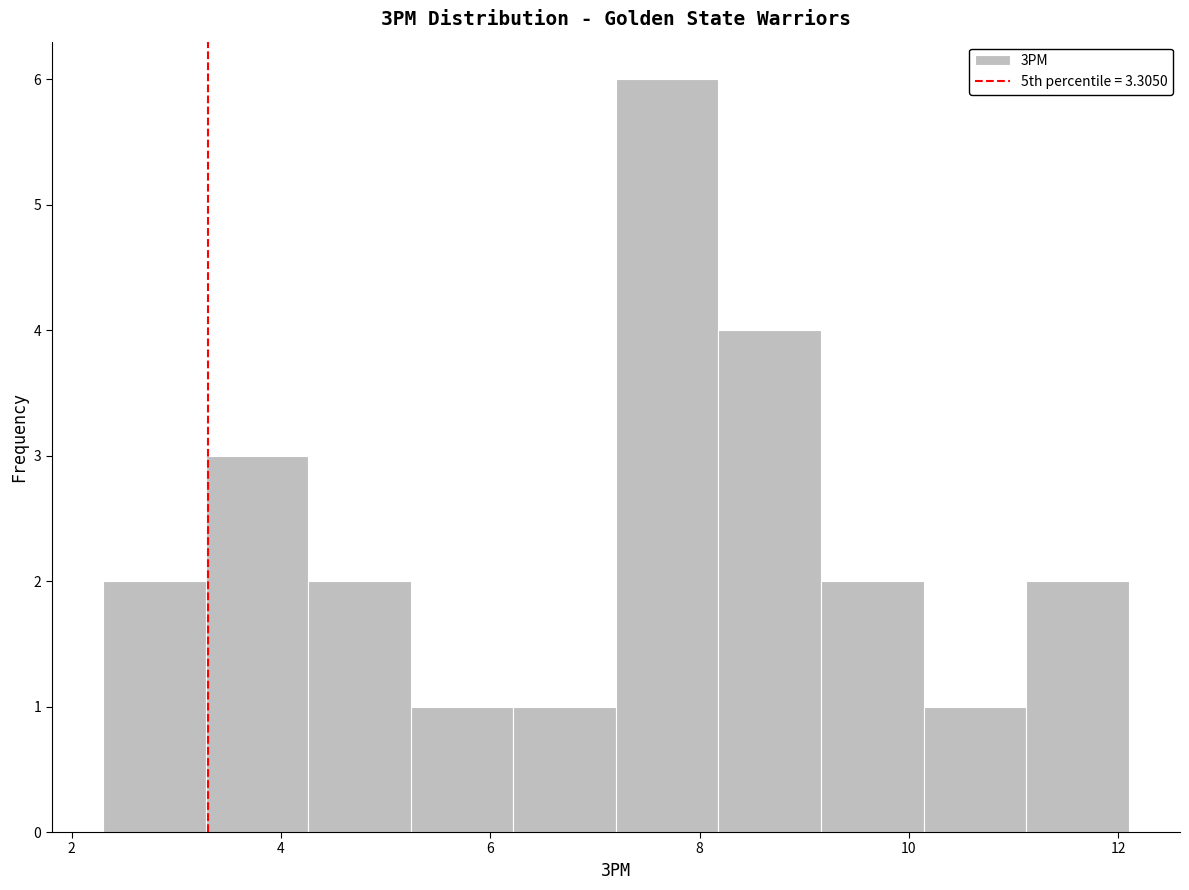

Reading left to right, transcribe this chart: for each bar, give the range it covers on the x-axis and its height. Neither the bar edges nor the heights are printed on the chart, so give them approximately, as read against the axes.

2.30 to 3.28: 2
3.28 to 4.26: 3
4.26 to 5.24: 2
5.24 to 6.22: 1
6.22 to 7.20: 1
7.20 to 8.18: 6
8.18 to 9.16: 4
9.16 to 10.14: 2
10.14 to 11.12: 1
11.12 to 12.10: 2